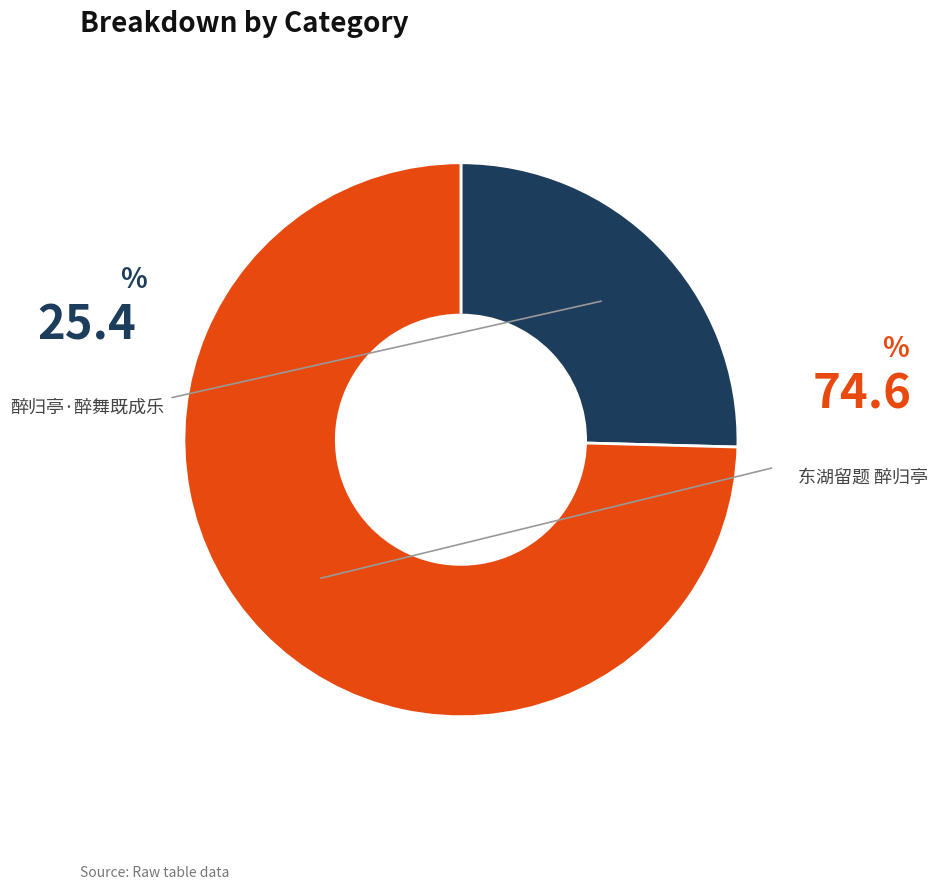

Count the number of slices in the pie.

2